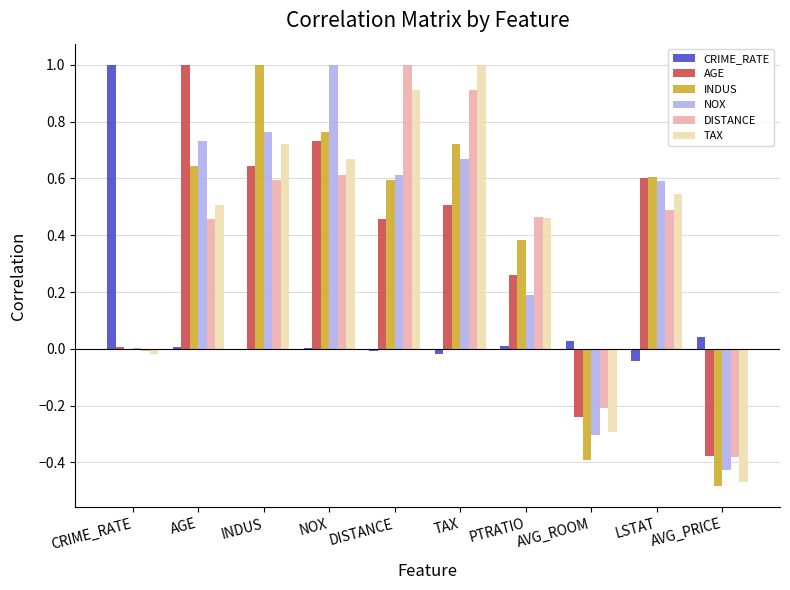

The value of DISTANCE at TAX is 1.3. True or false?

False